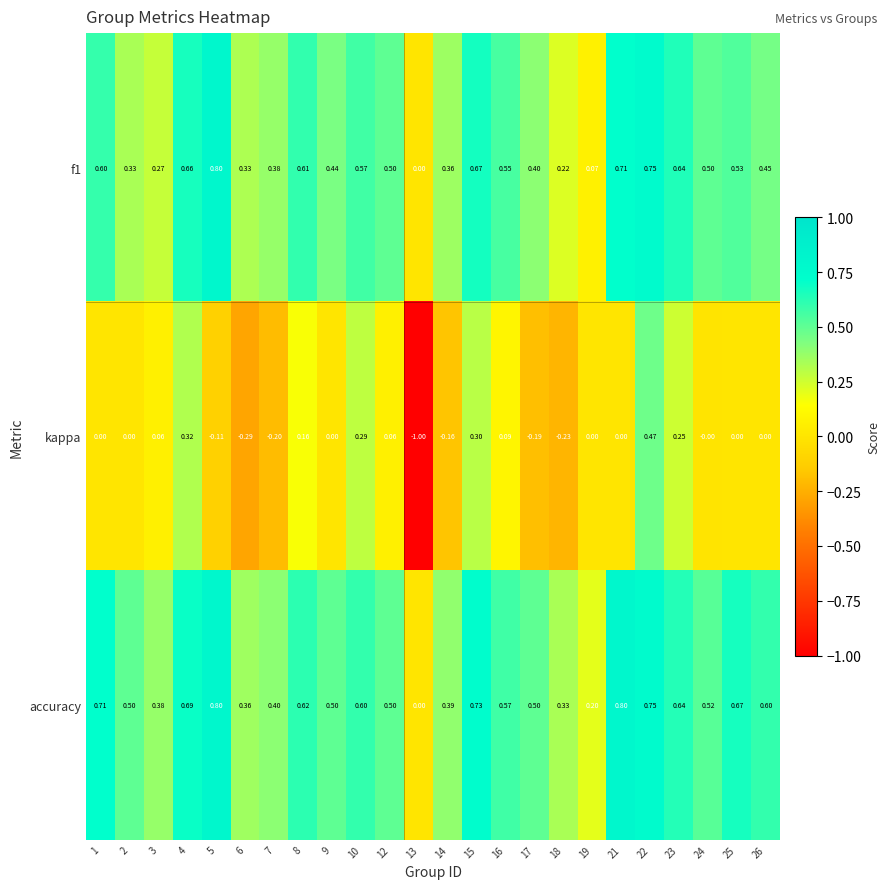

Which series has the largest total across all categories?

accuracy